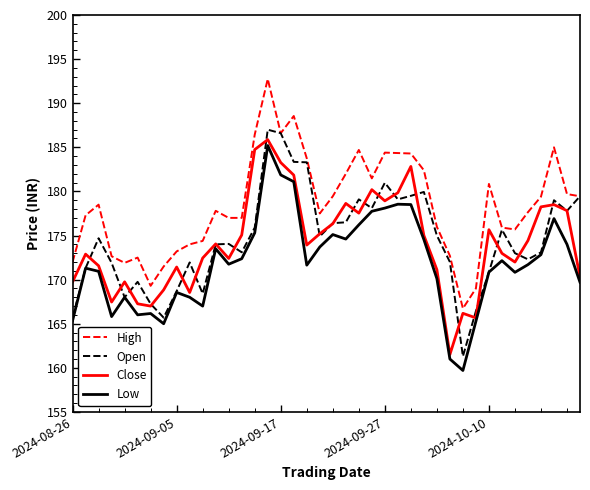

What is the maximum value for Low?

185.2